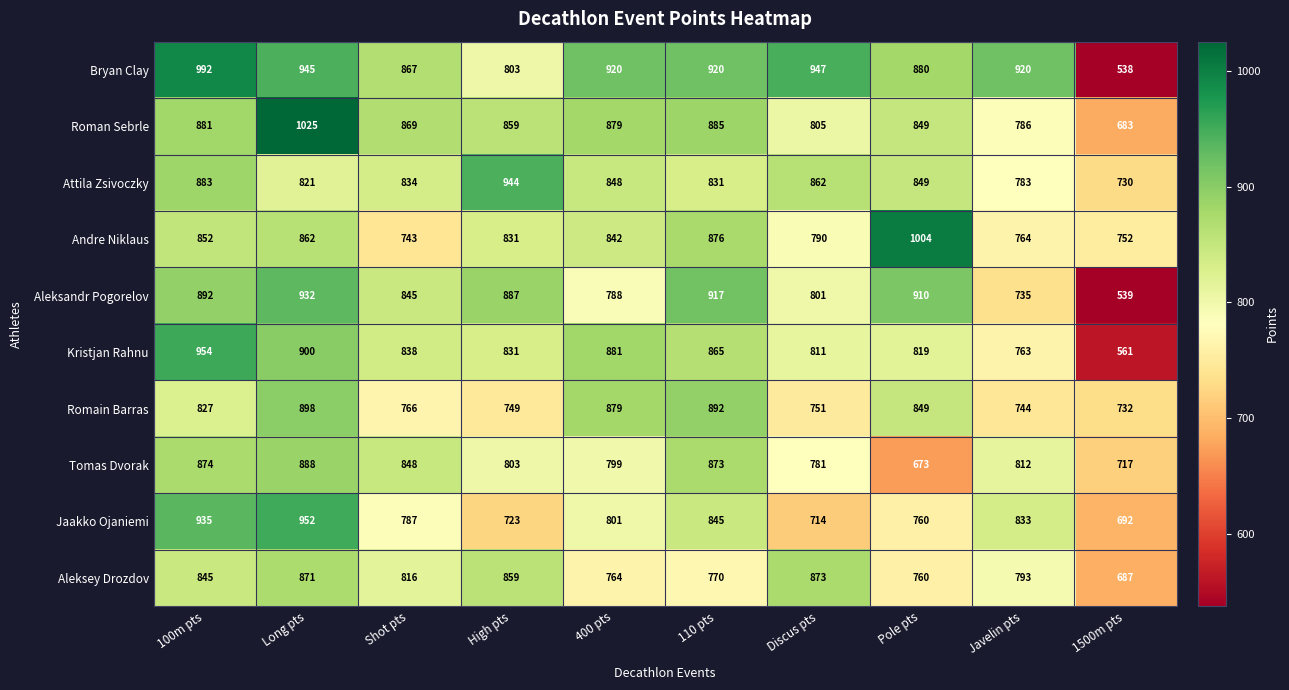

How many distinct data groups are displayed?

10